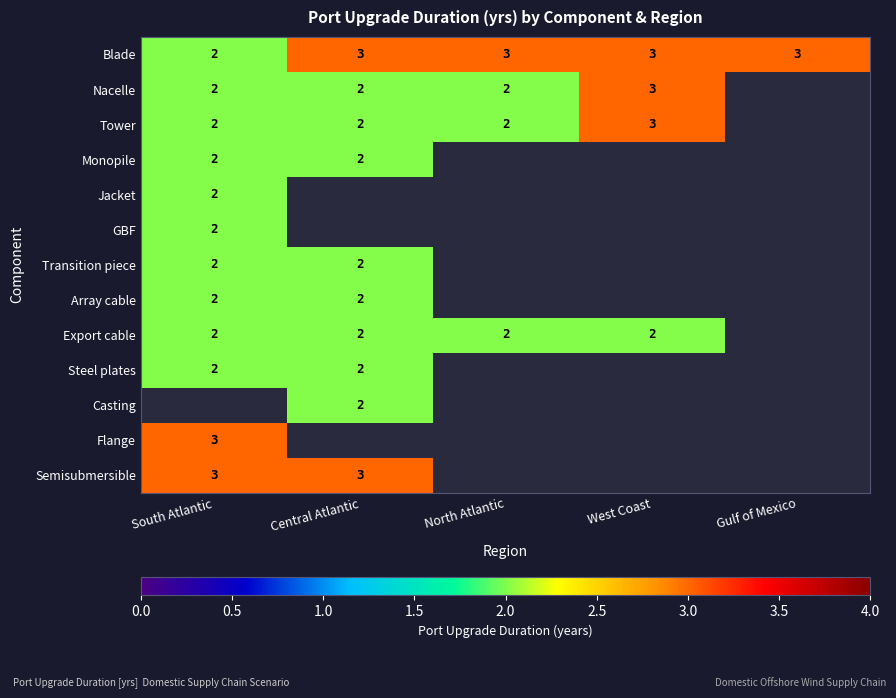

Is the value of Blade at West Coast greater than the value of Export cable at North Atlantic?

Yes